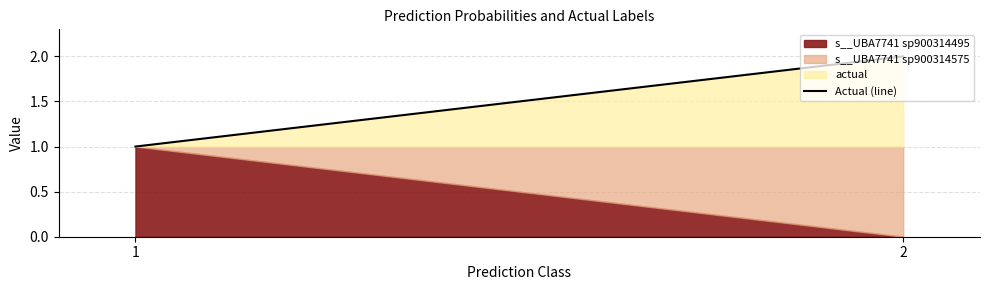

Reading right to left, what are all the values shown in this chart?

2=2	1=1